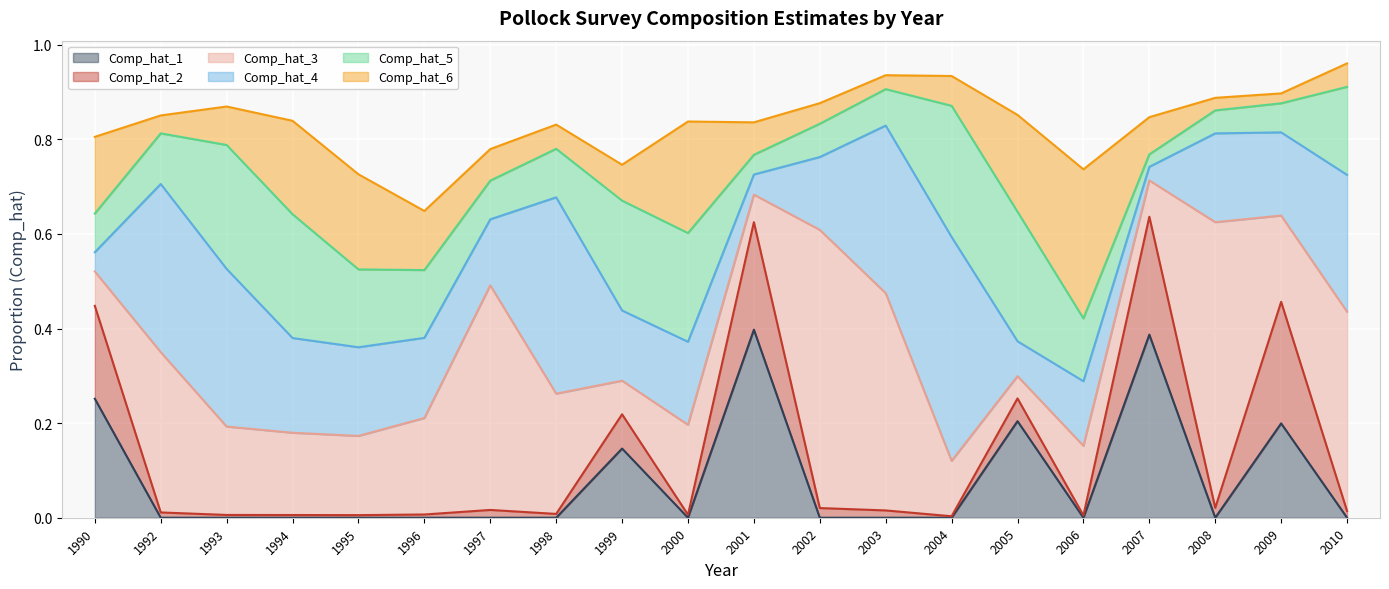

Which series ends up on top after the final intersection of Comp_hat_6 and Comp_hat_4?

Comp_hat_4